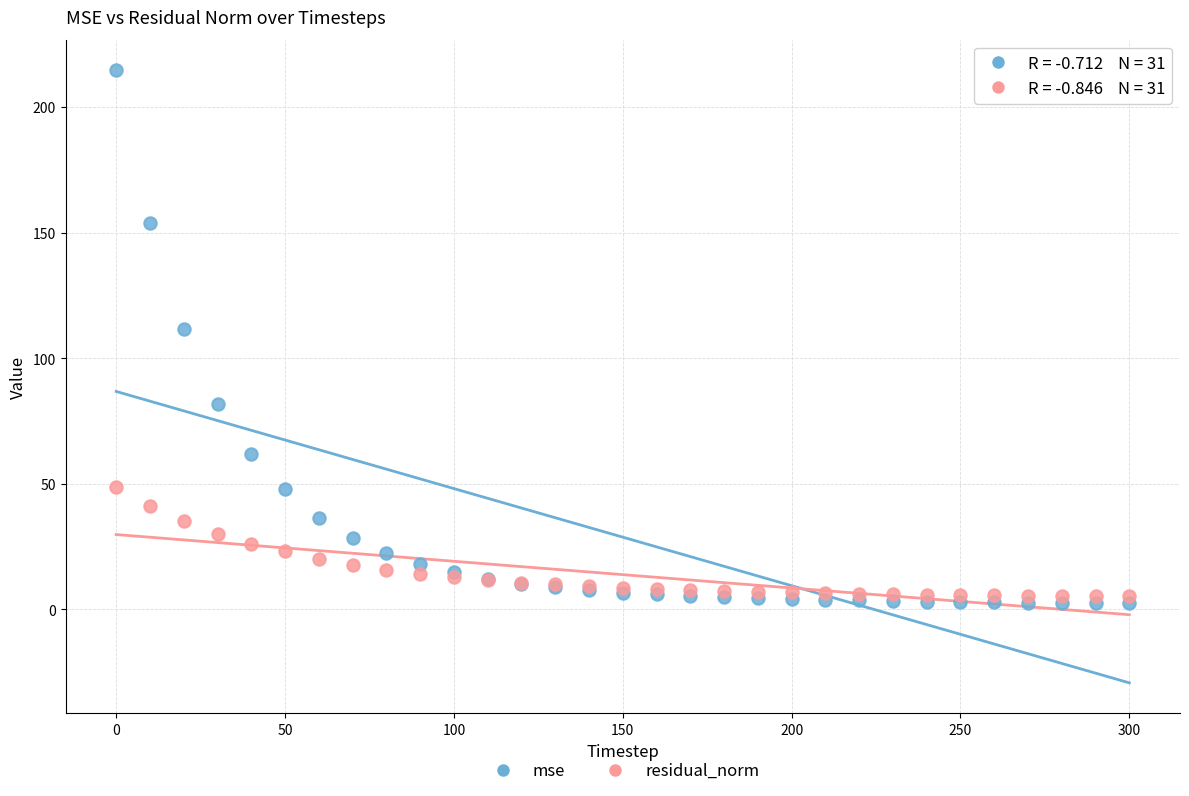

What are all the series names shown in the legend?

mse, residual_norm